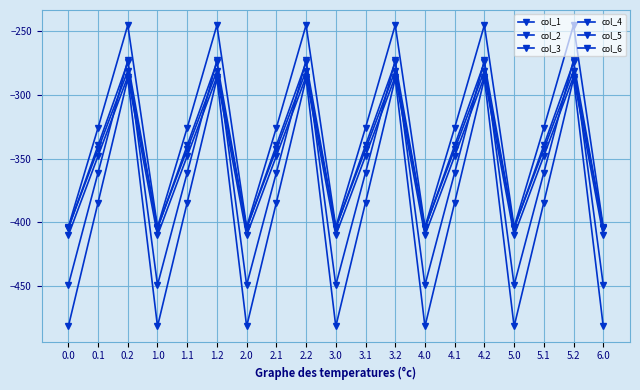

What is the total value across all series at 1.0?

-2554.8